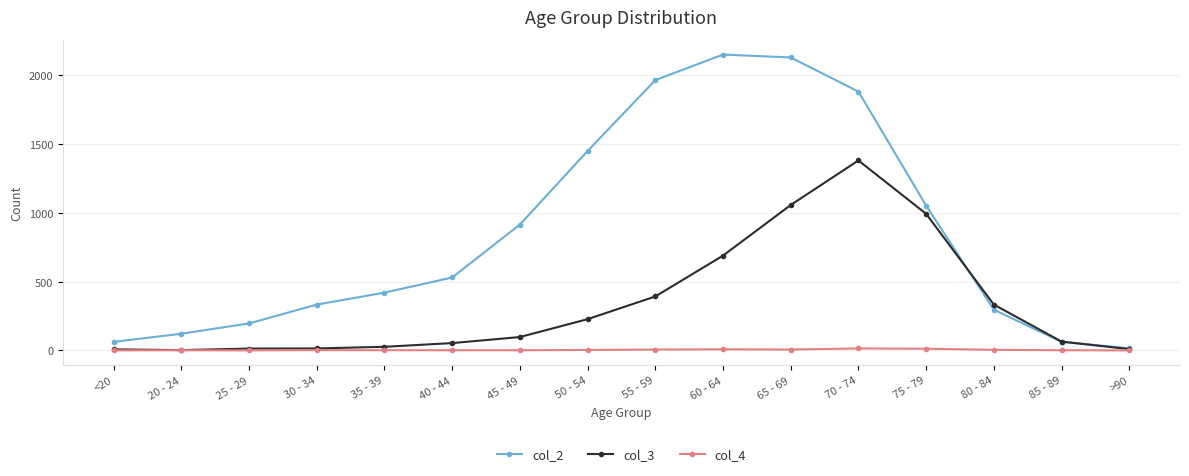

Which series has the widest spread of values?

col_2